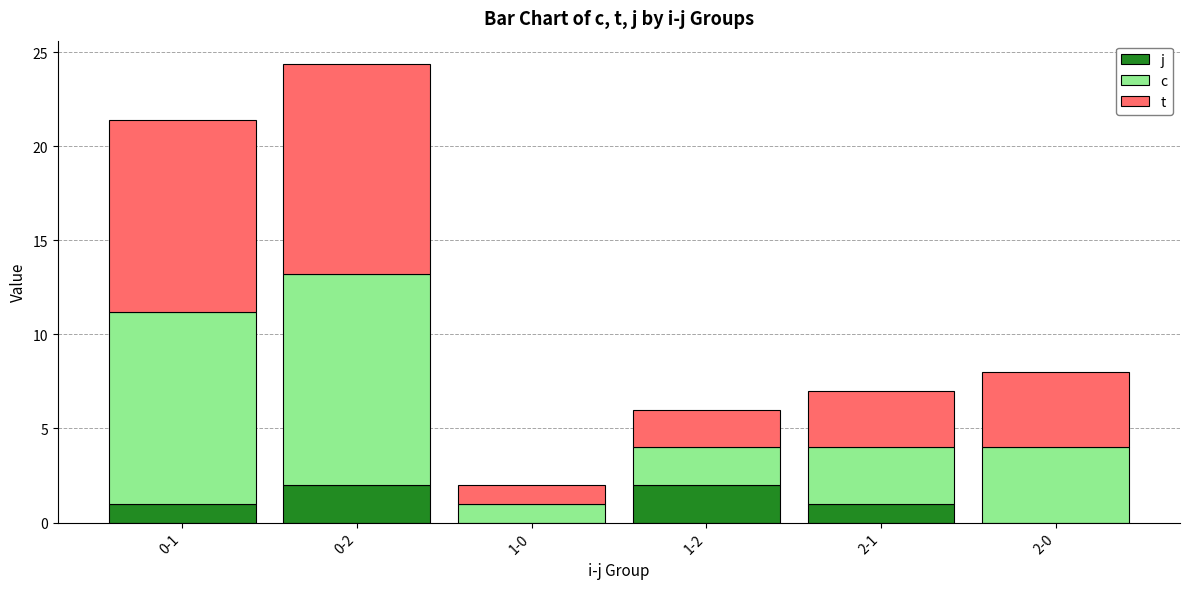

At which category is the sum across all series the highest?

0-2